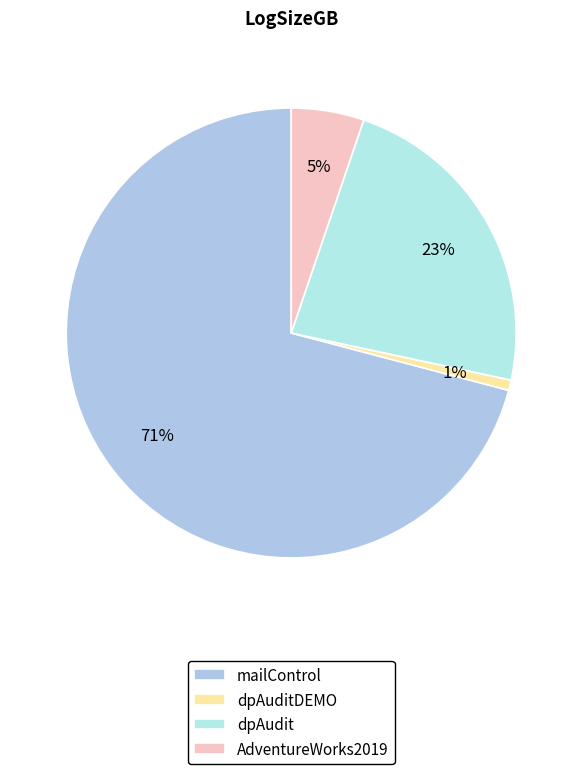

How many segments does this pie chart have?

4